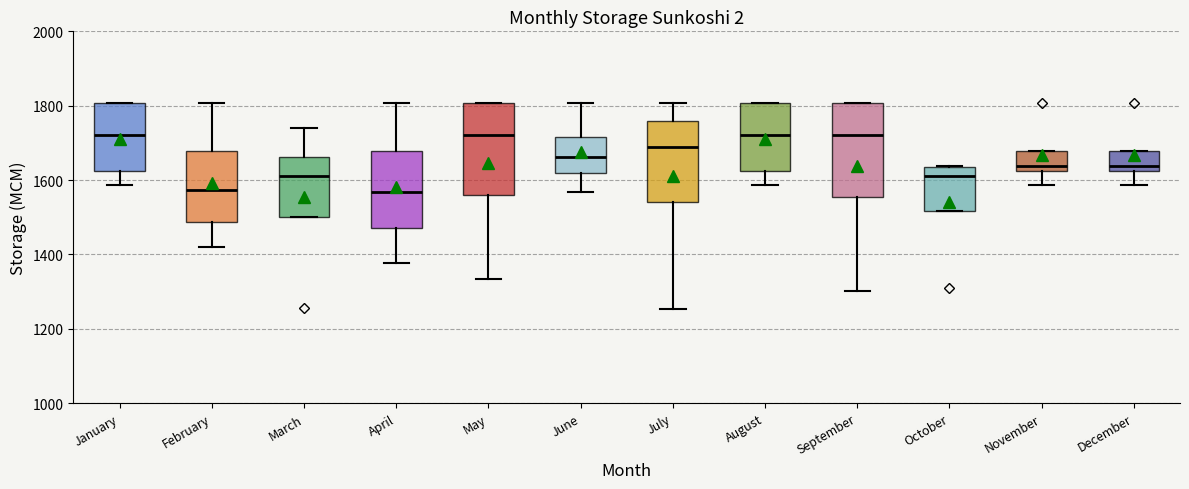

Reading left to right, transcribe this box plot: for each box, give where its median line is, the range the box spans, and where its two whiskers end, as read against the y-axis. The values are not printed on the chart, so give them approximately, as read against the axis.

January: median 1720, box 1620 to 1800, whiskers 1580 to 1800
February: median 1580, box 1480 to 1680, whiskers 1420 to 1800
March: median 1620, box 1500 to 1660, whiskers 1500 to 1740
April: median 1560, box 1480 to 1680, whiskers 1380 to 1800
May: median 1720, box 1560 to 1800, whiskers 1340 to 1800
June: median 1660, box 1620 to 1720, whiskers 1560 to 1800
July: median 1700, box 1540 to 1760, whiskers 1260 to 1800
August: median 1720, box 1620 to 1800, whiskers 1580 to 1800
September: median 1720, box 1560 to 1800, whiskers 1300 to 1800
October: median 1620, box 1520 to 1640, whiskers 1520 to 1640
November: median 1640, box 1620 to 1680, whiskers 1580 to 1680
December: median 1640, box 1620 to 1680, whiskers 1580 to 1680